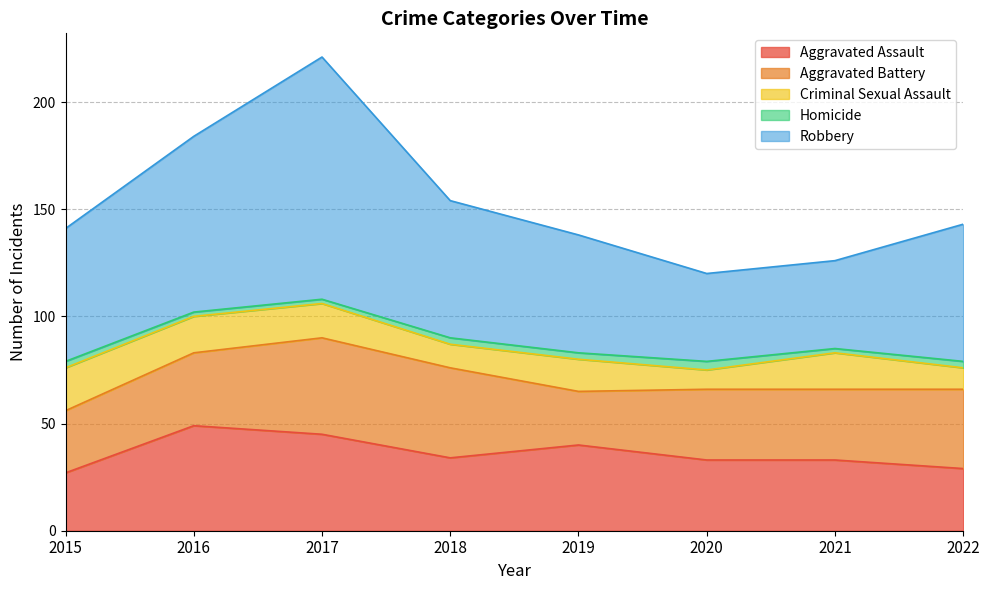

What is the smallest value displayed?

2